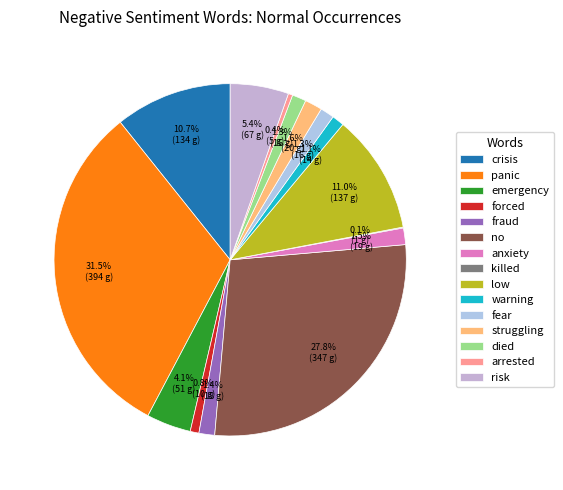

Does low account for over 50% of the chart?

No